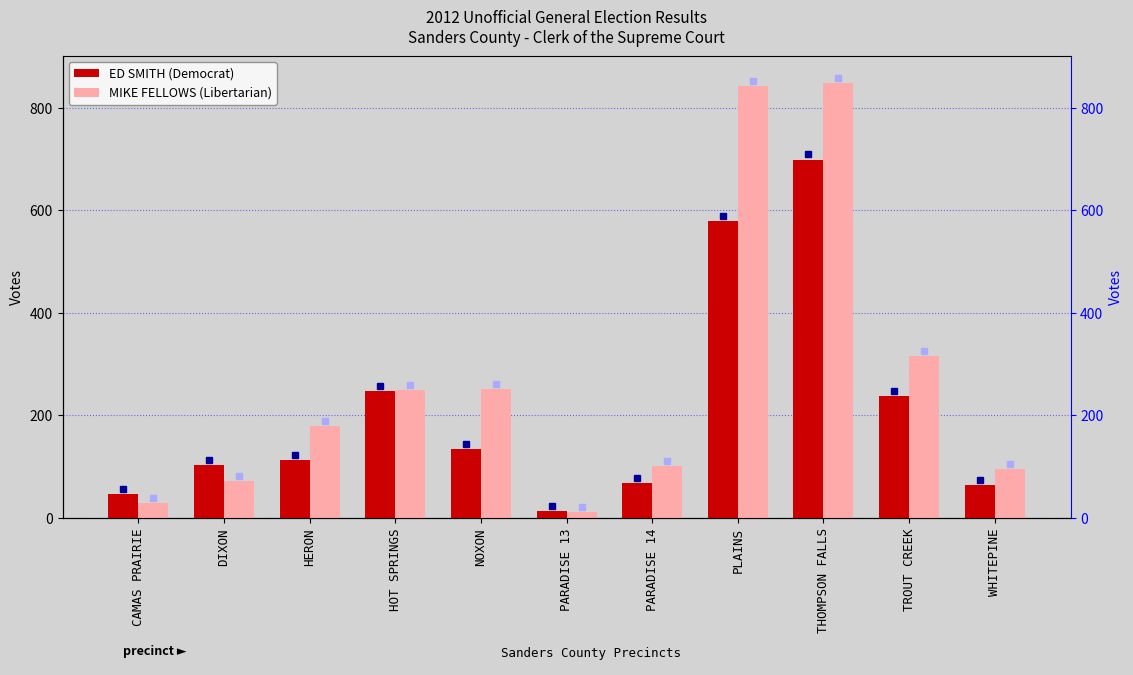

The ED SMITH (Democrat) series shows 104 at DIXON. True or false?

True